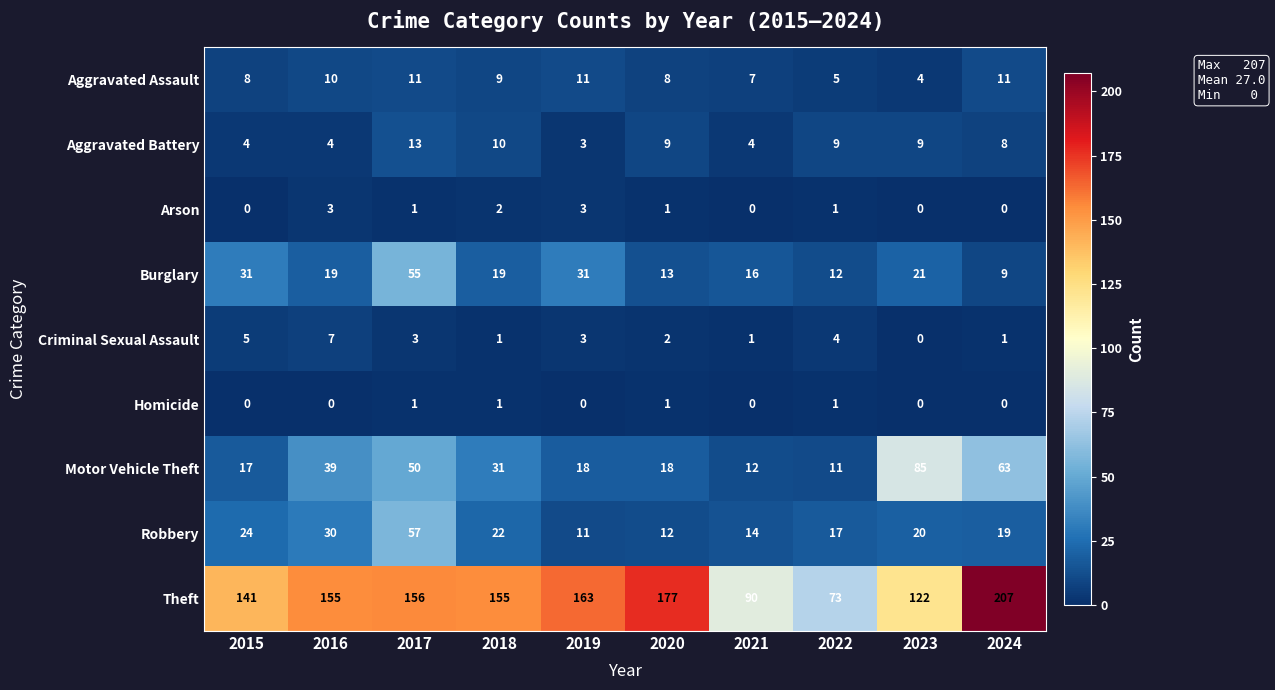

What is the difference between the Theft values at 2024 and 2020?

30